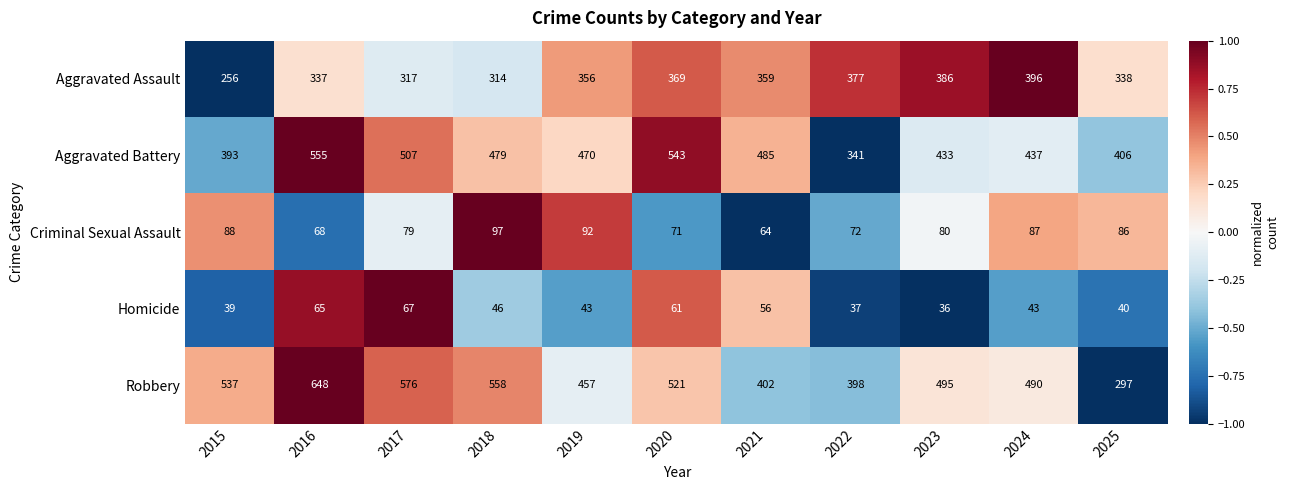

How many categories are shown in the chart?

11